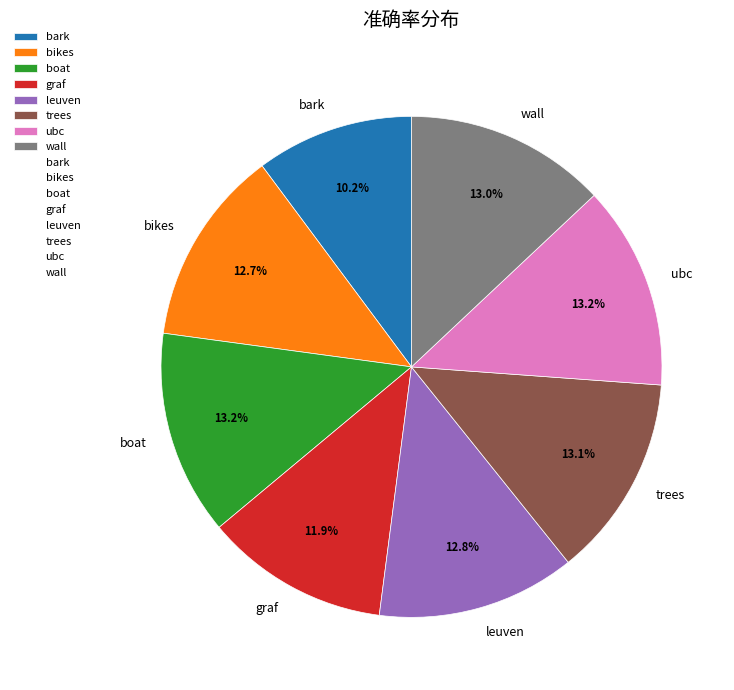

Do bark and trees together represent more than half of the pie?

No